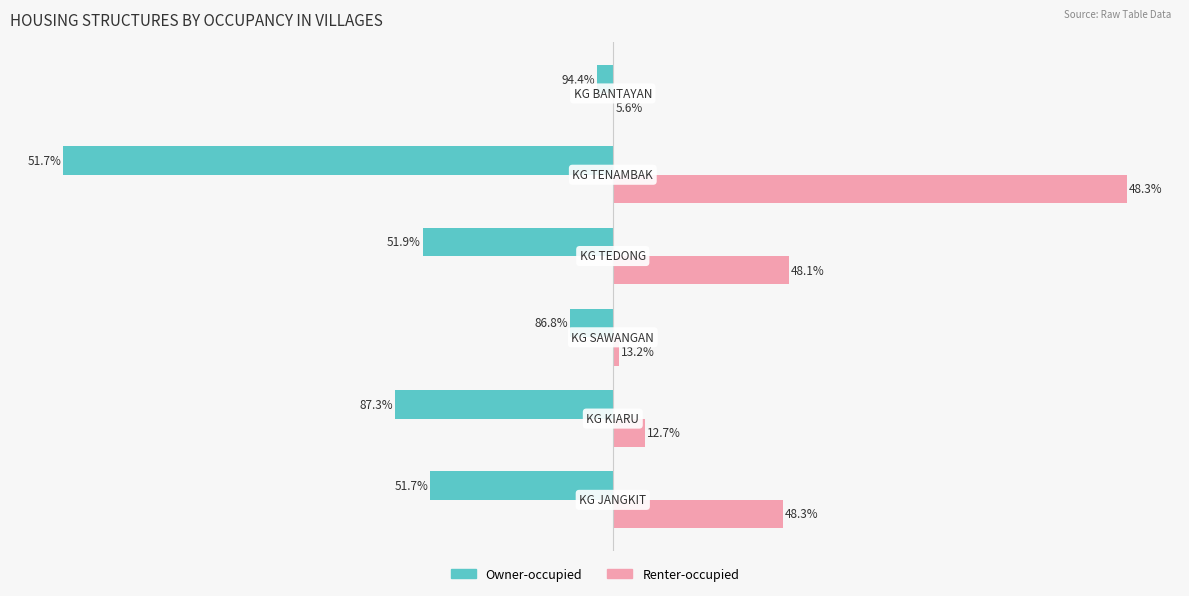

Reading left to right, extract all data points from this chart.

Owner-occupied: -195	-233	-46	-203	-587	-17
Renter-occupied: 182	34	7	188	549	1